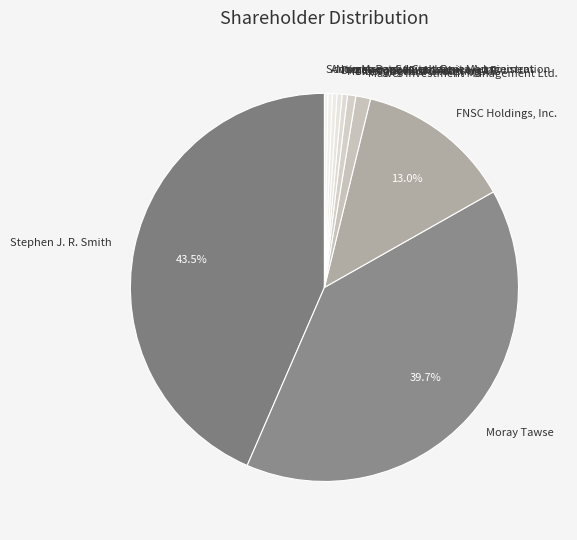

How many segments does this pie chart have?

10